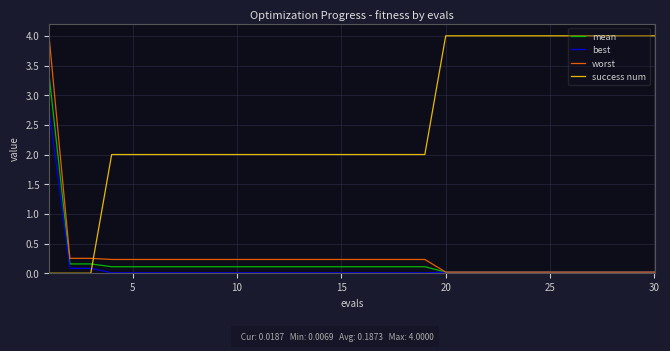

After their last crossing, which series has the higher values: best or success num?

success num